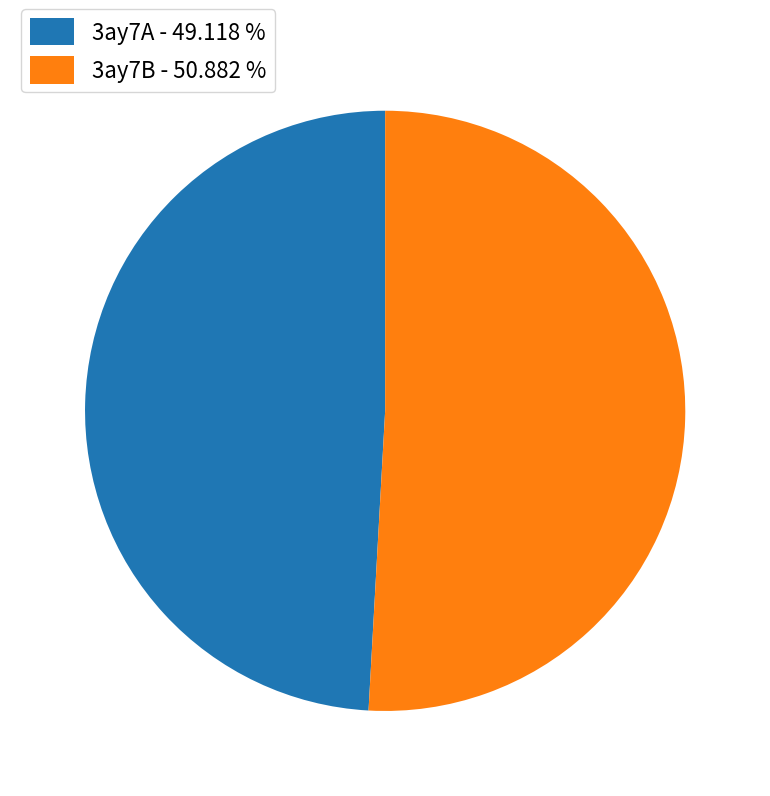

Does 3ay7A - 49.118 % represent more than half of the total?

No